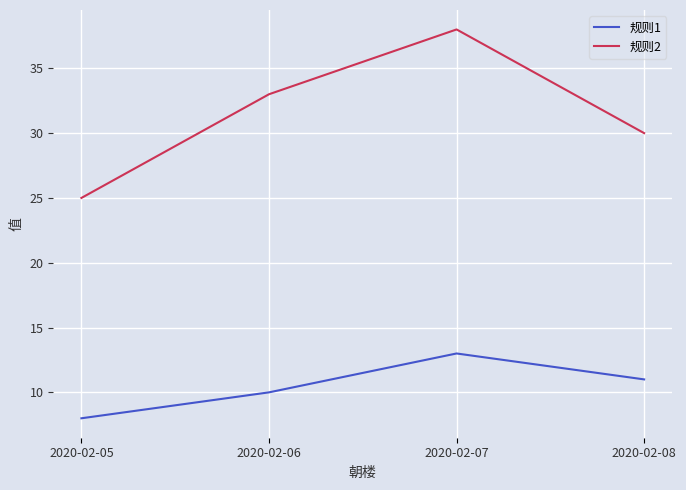

What is the greatest value displayed?

38